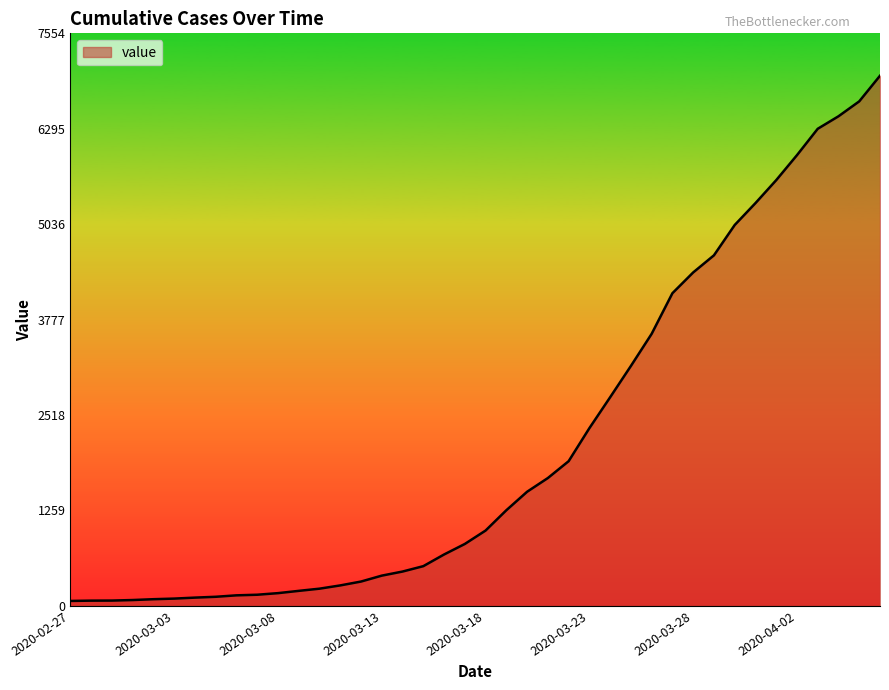

What is the maximum value shown in the chart?

6995